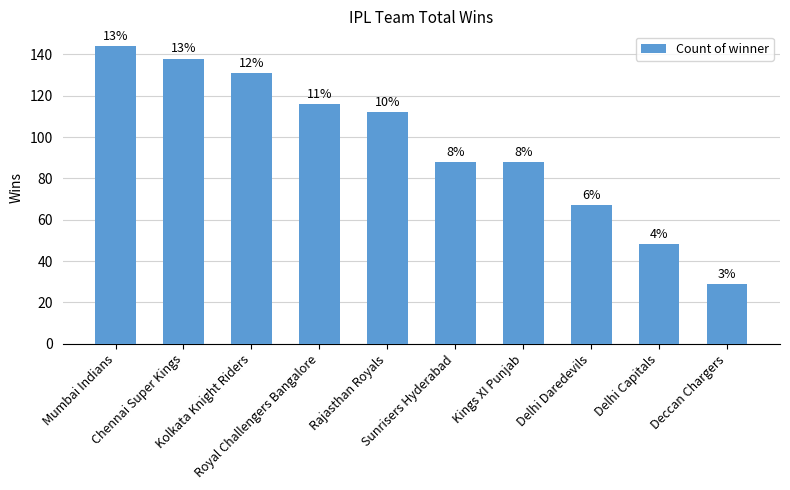

What is the greatest value displayed?

144